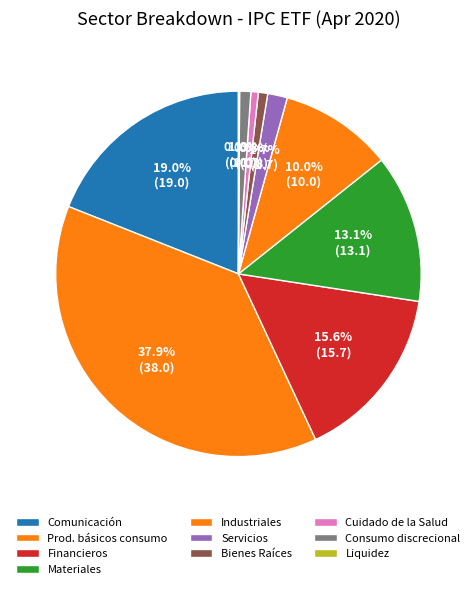

Which category has the smallest portion of the pie?

Liquidez